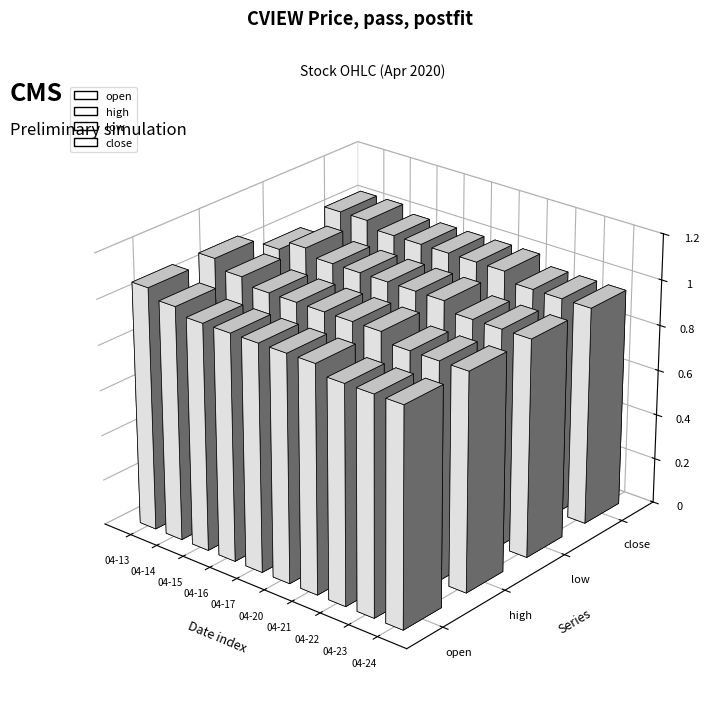

How many values in the close series are below 1?

3